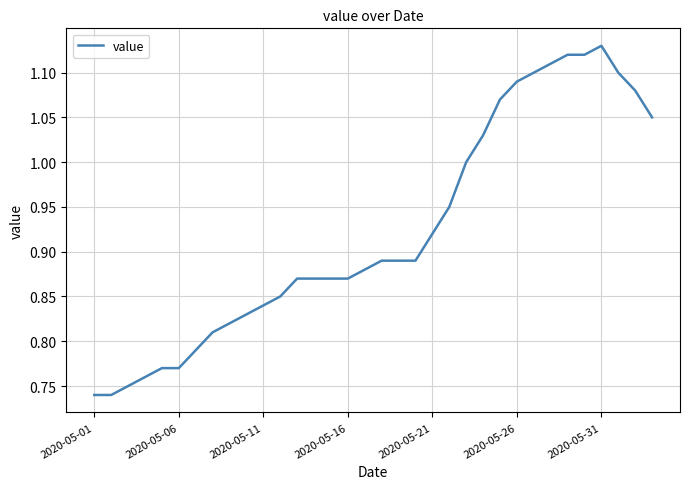

What is the difference between the maximum and minimum values?

0.4